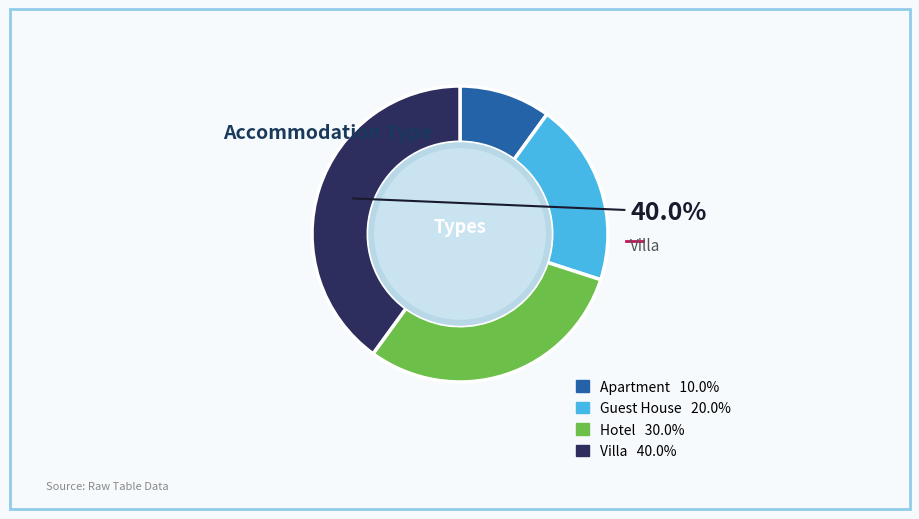

Is there a majority slice in this chart?

No